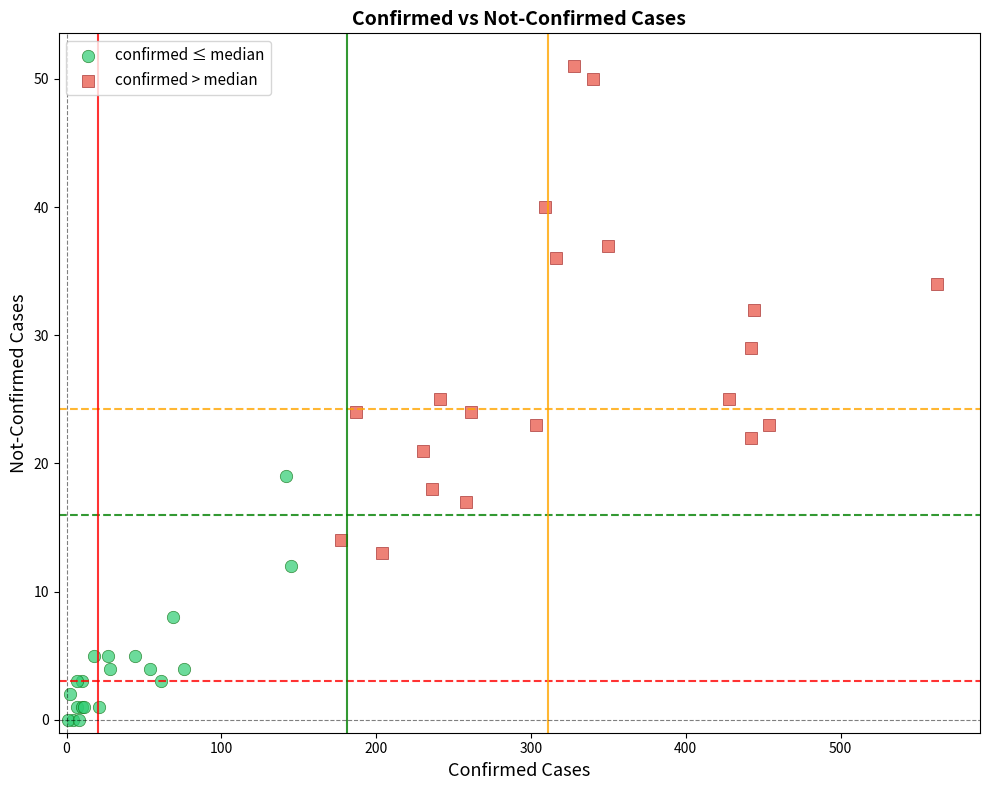

Which series reaches the minimum Y coordinate?

confirmed ≤ median